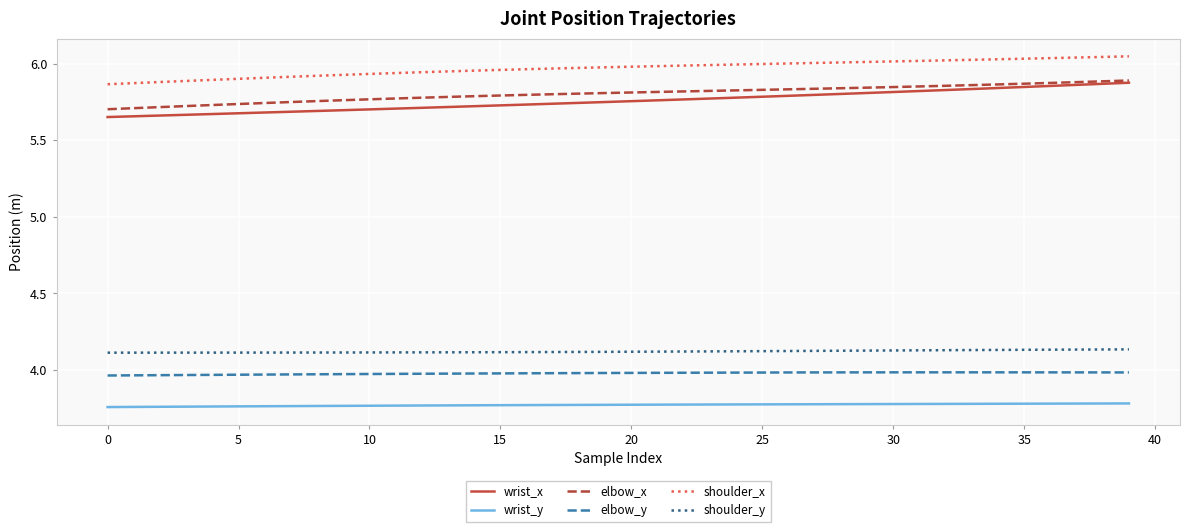

Which series has the largest range (max minus min)?

wrist_x